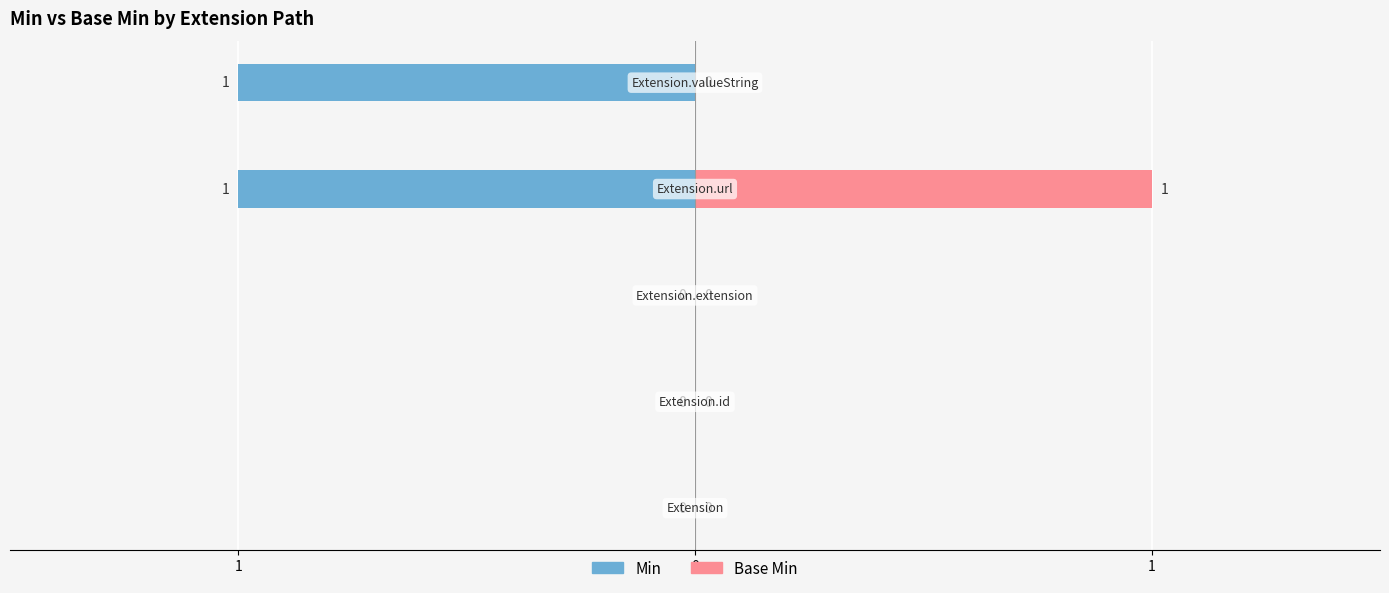

Which series changed the most between 1 and 0?

Min